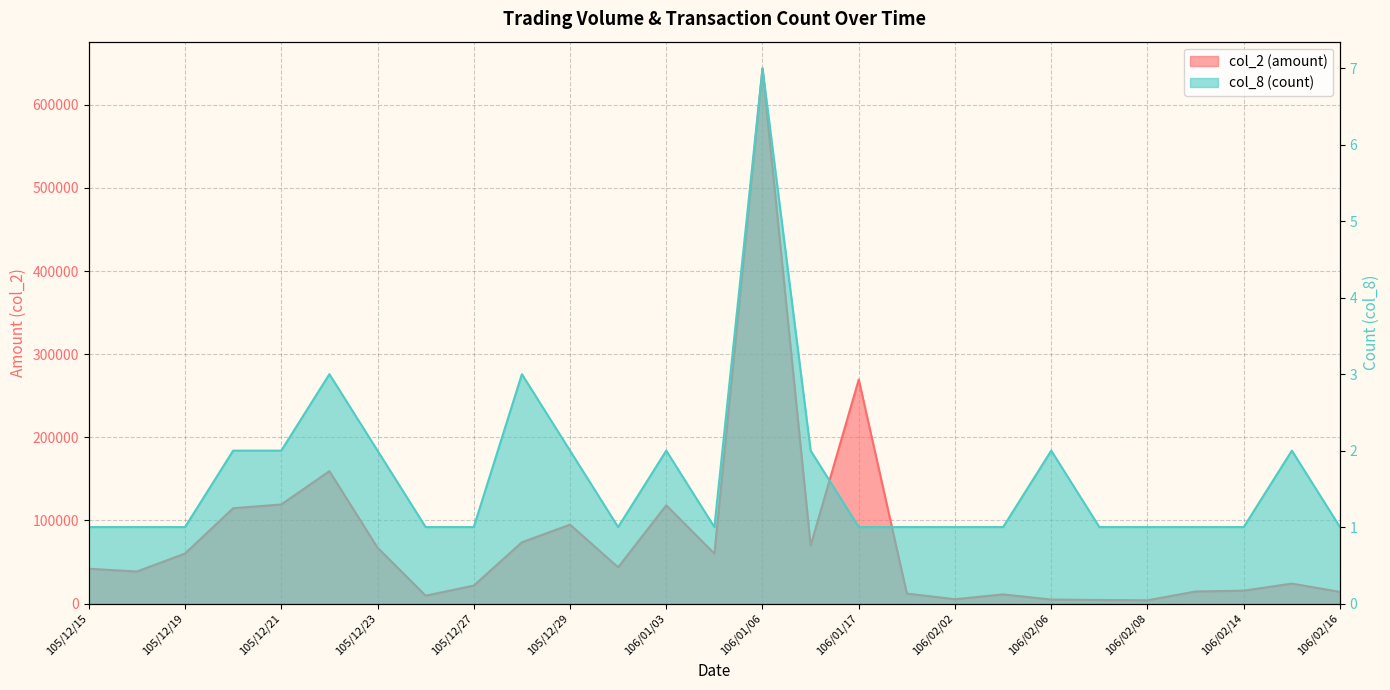

What is the smallest value displayed?

1